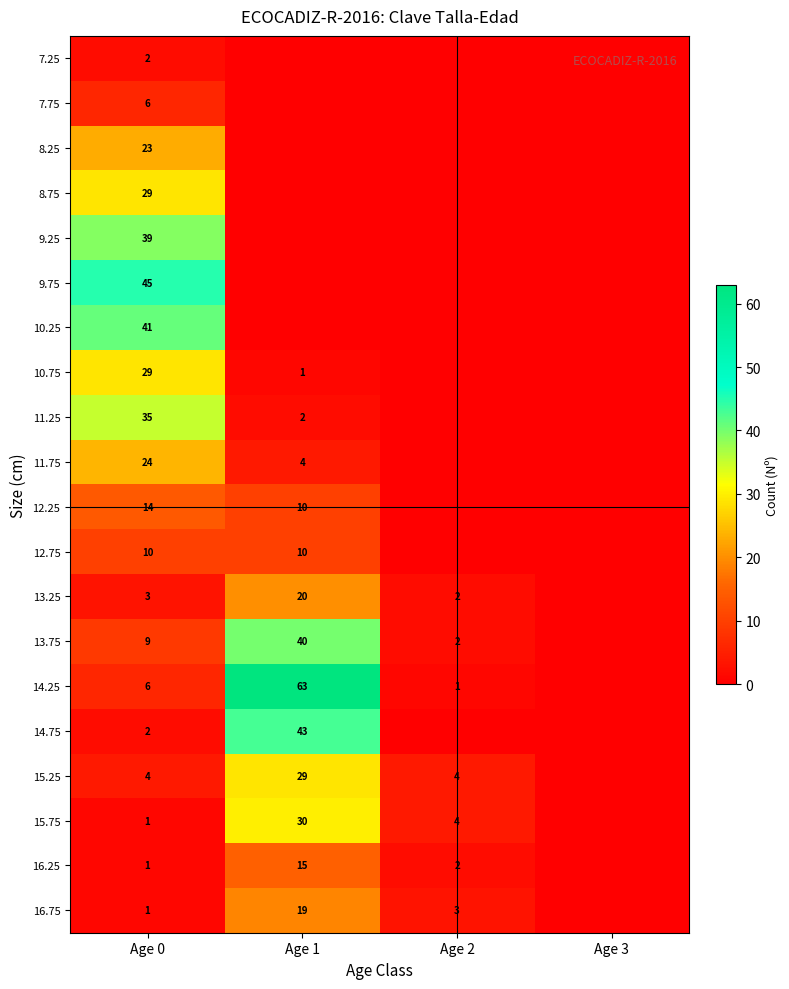

True or false: 8.25 has a value of 23 at Age 0.

True